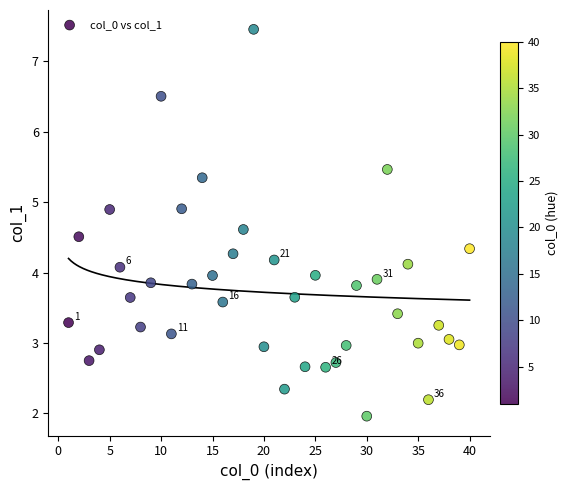

What is the range of X values (max minus min)?

39.0